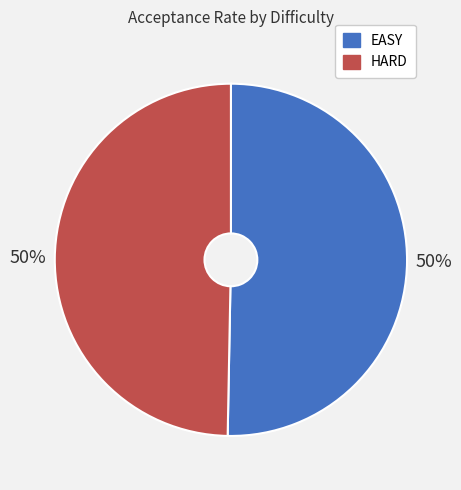

To the nearest percent, what percentage of the pie is EASY?

50%